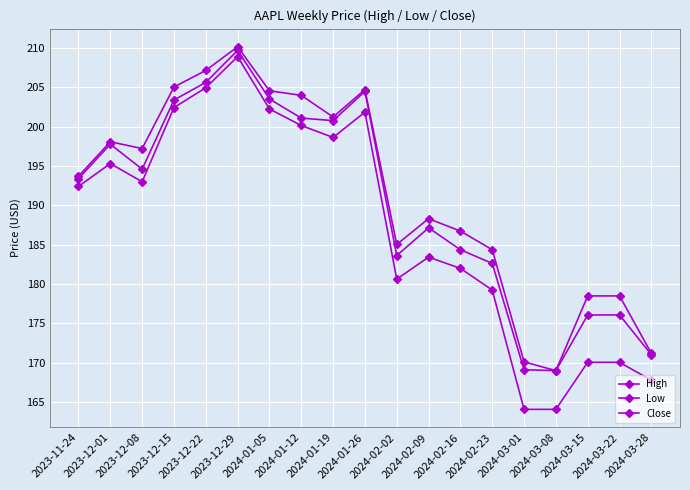

Where is the first local maximum for High?

2023-12-01